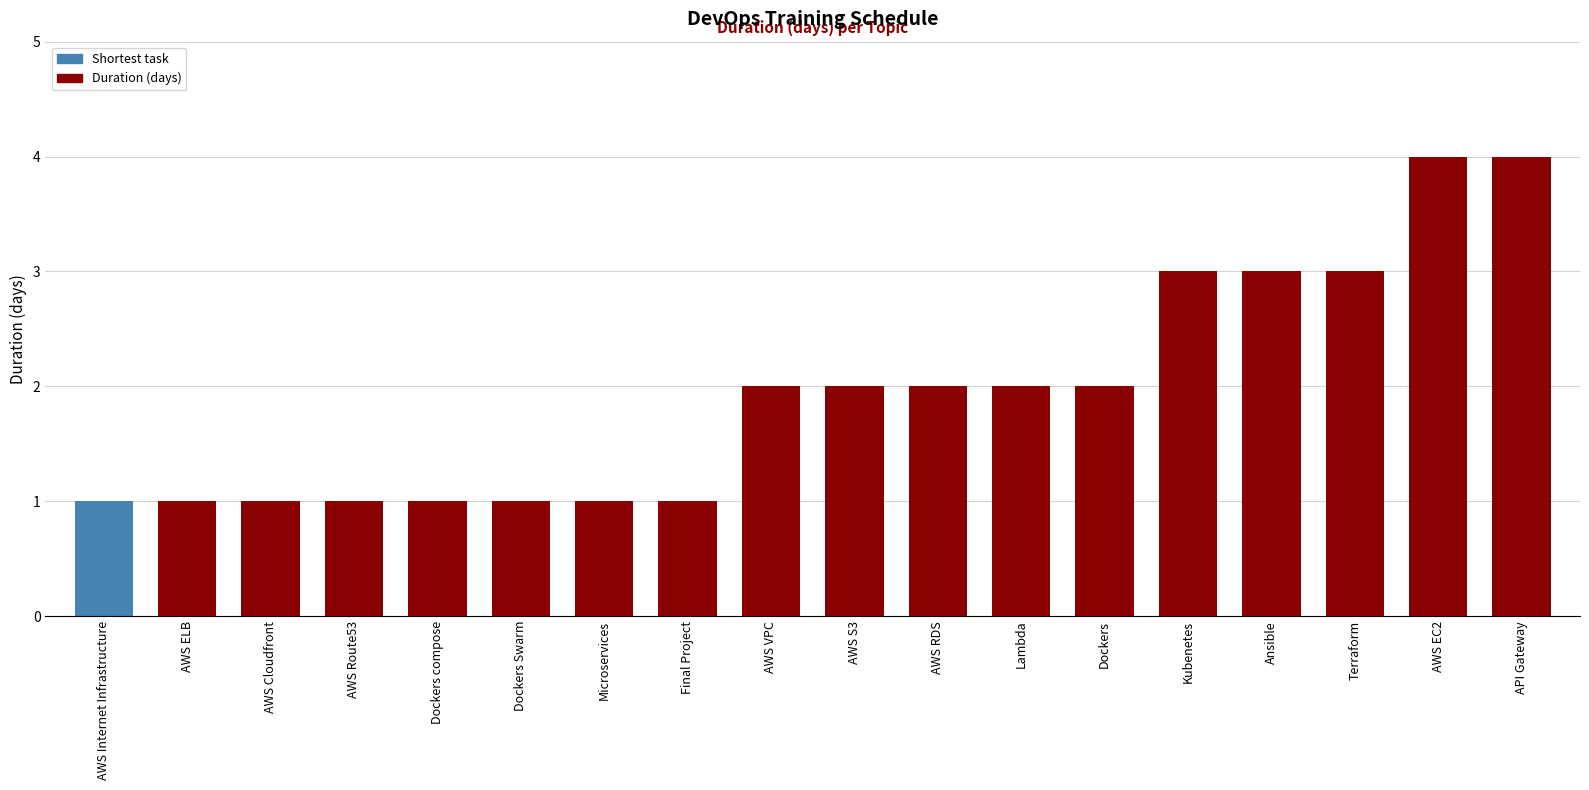

Count the values in the range 1 to 3.

16